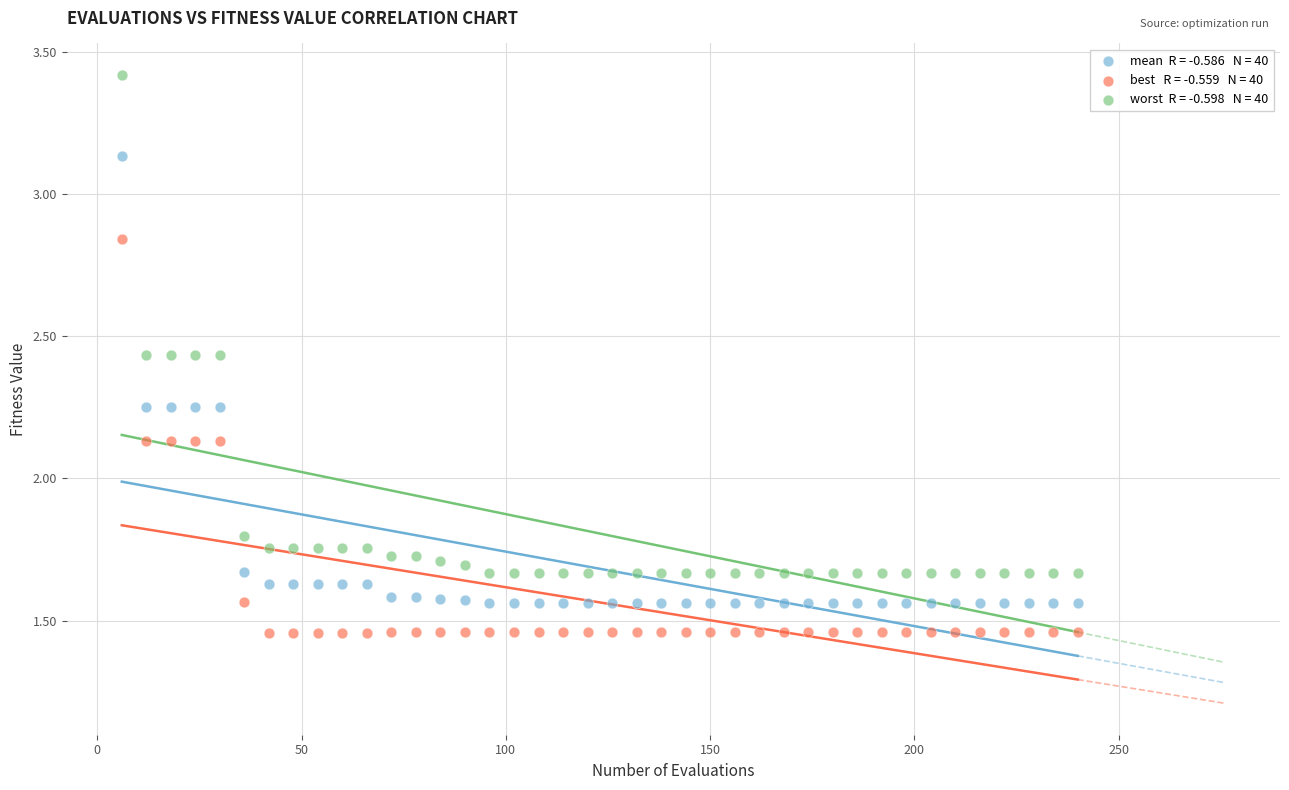

Across all data points, what is the range of Y values (max minus min)?

2.0